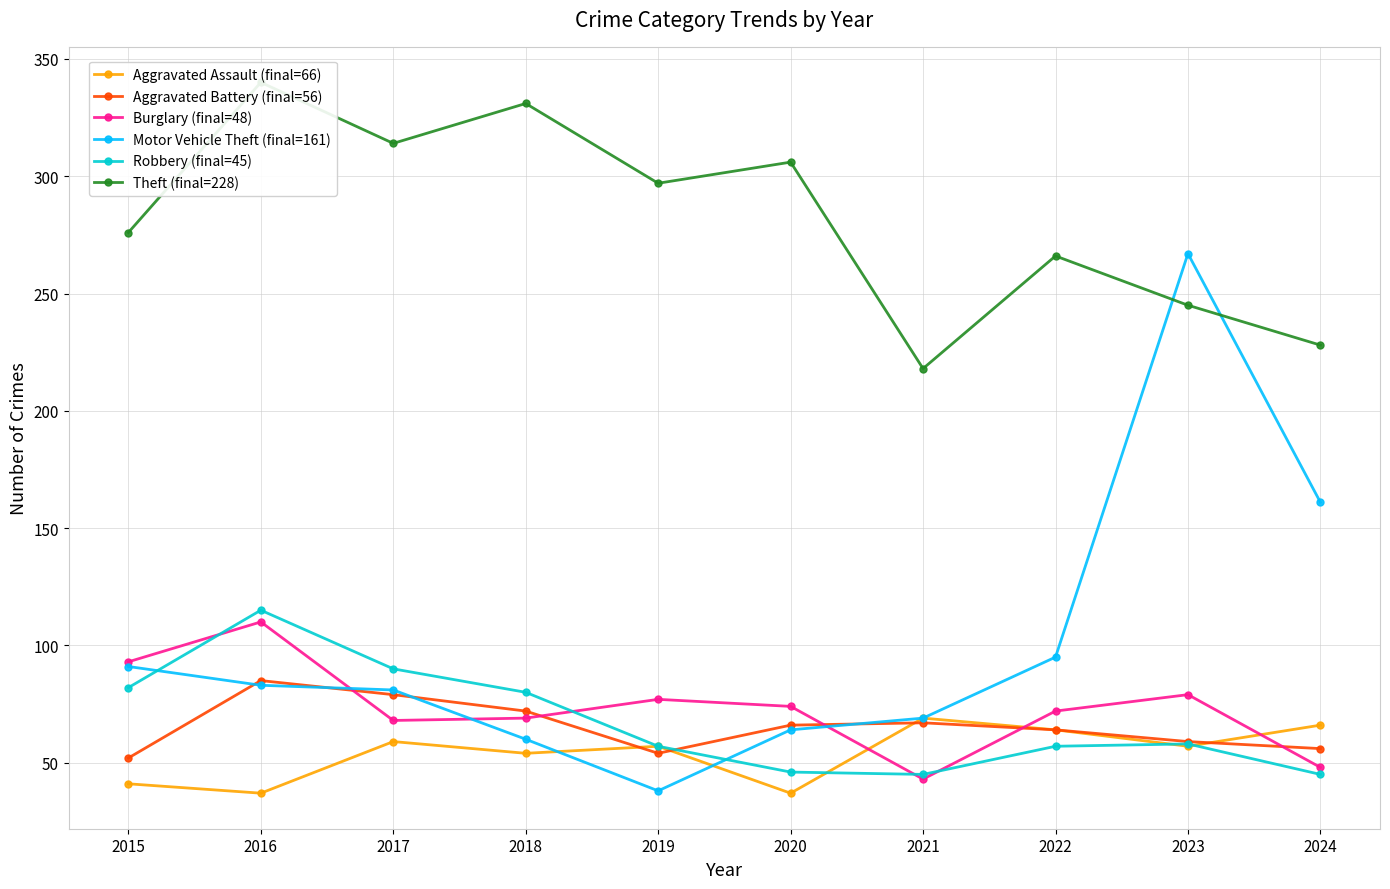

How many values in the Motor Vehicle Theft (final=161) series exceed 83?

4